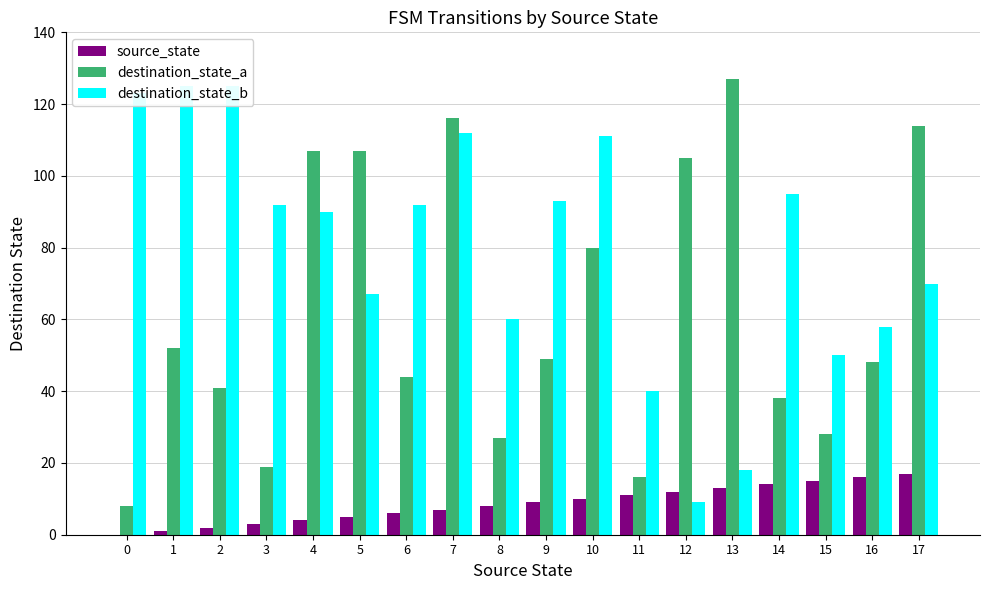

What is the value of the destination_state_a bar at the 1st from the left?

8